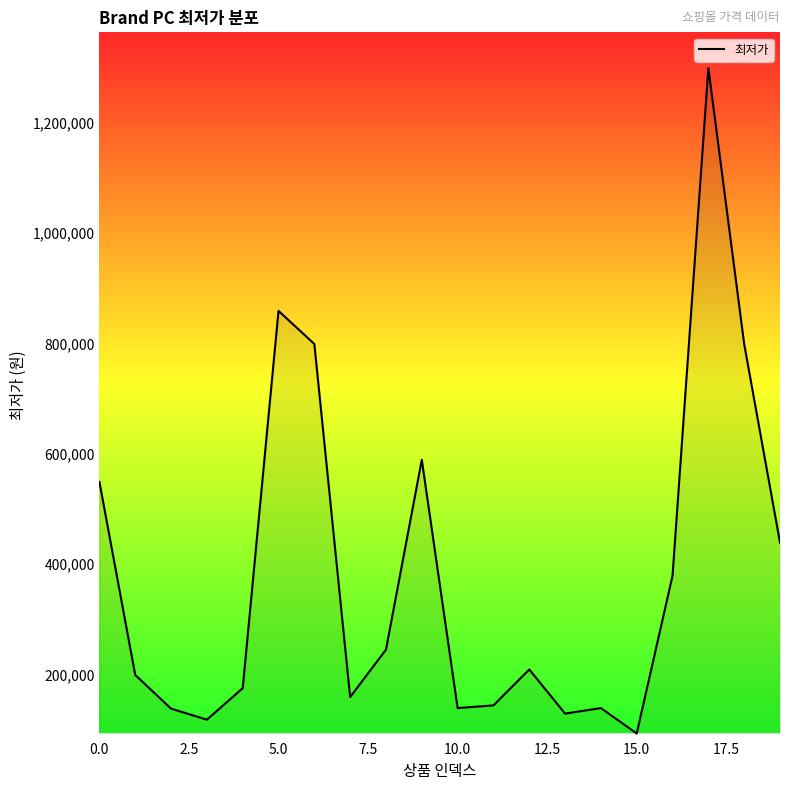

What is the difference between the maximum and minimum values?

1206000